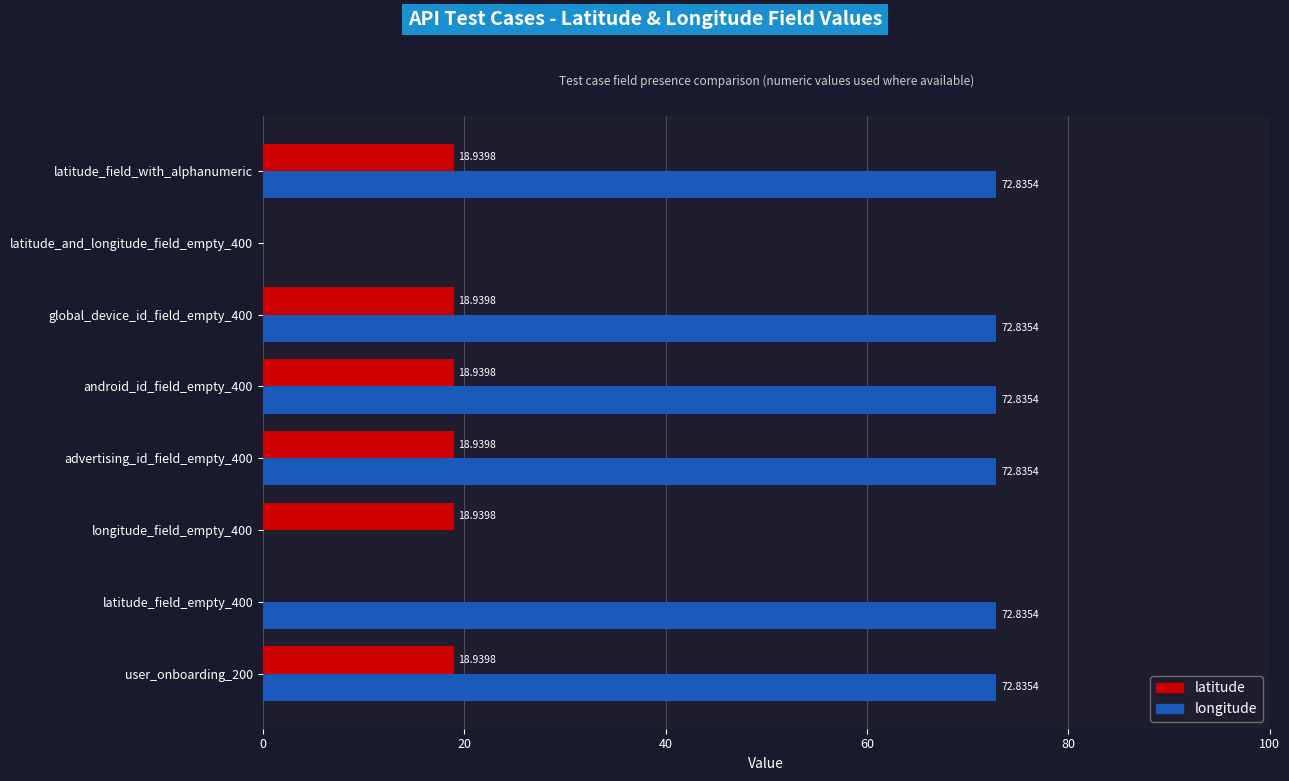

How many values in the longitude series exceed 72?

6